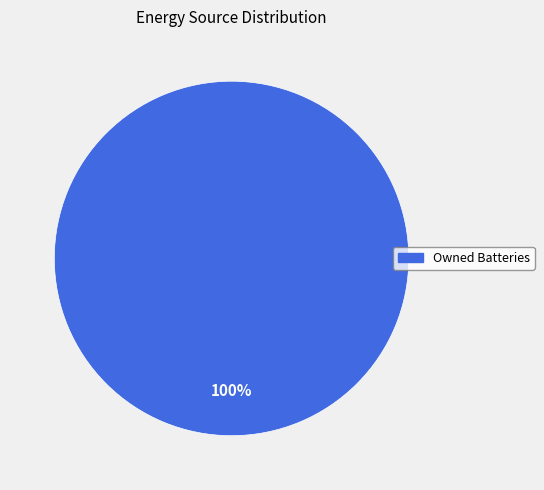

Is it true that Owned Batteries is 100% of the pie?

True